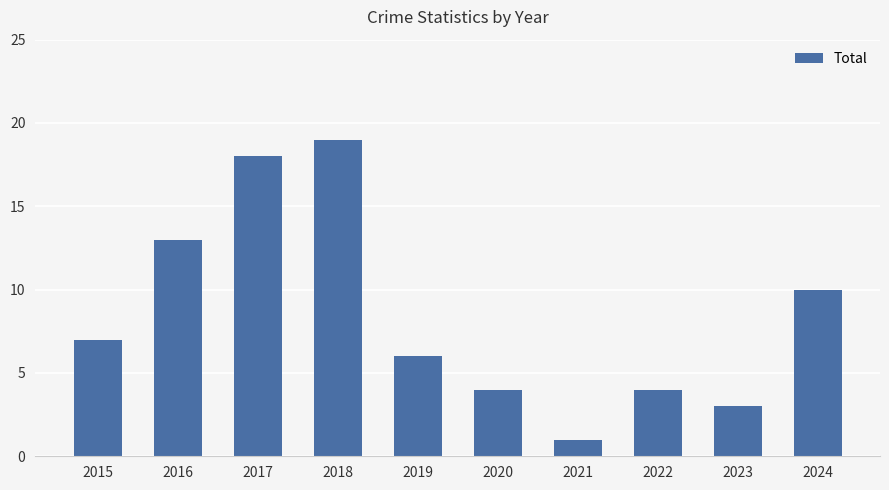

Approximately how many times larger is the value at 2015 compared to 2018?

0.4